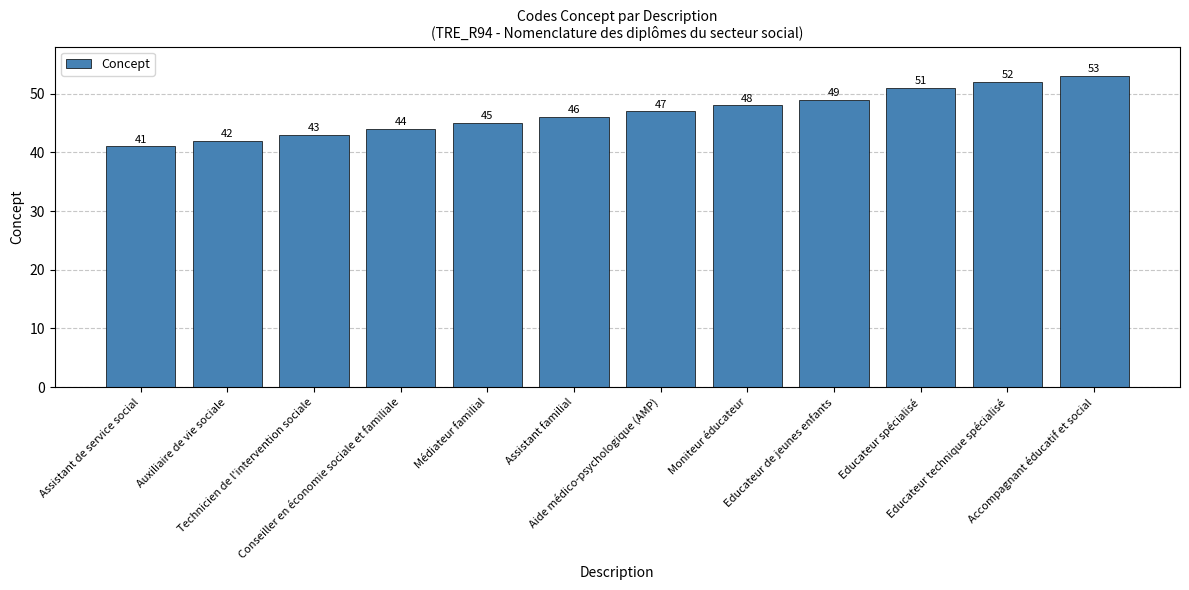

How many bars are there in total?

12